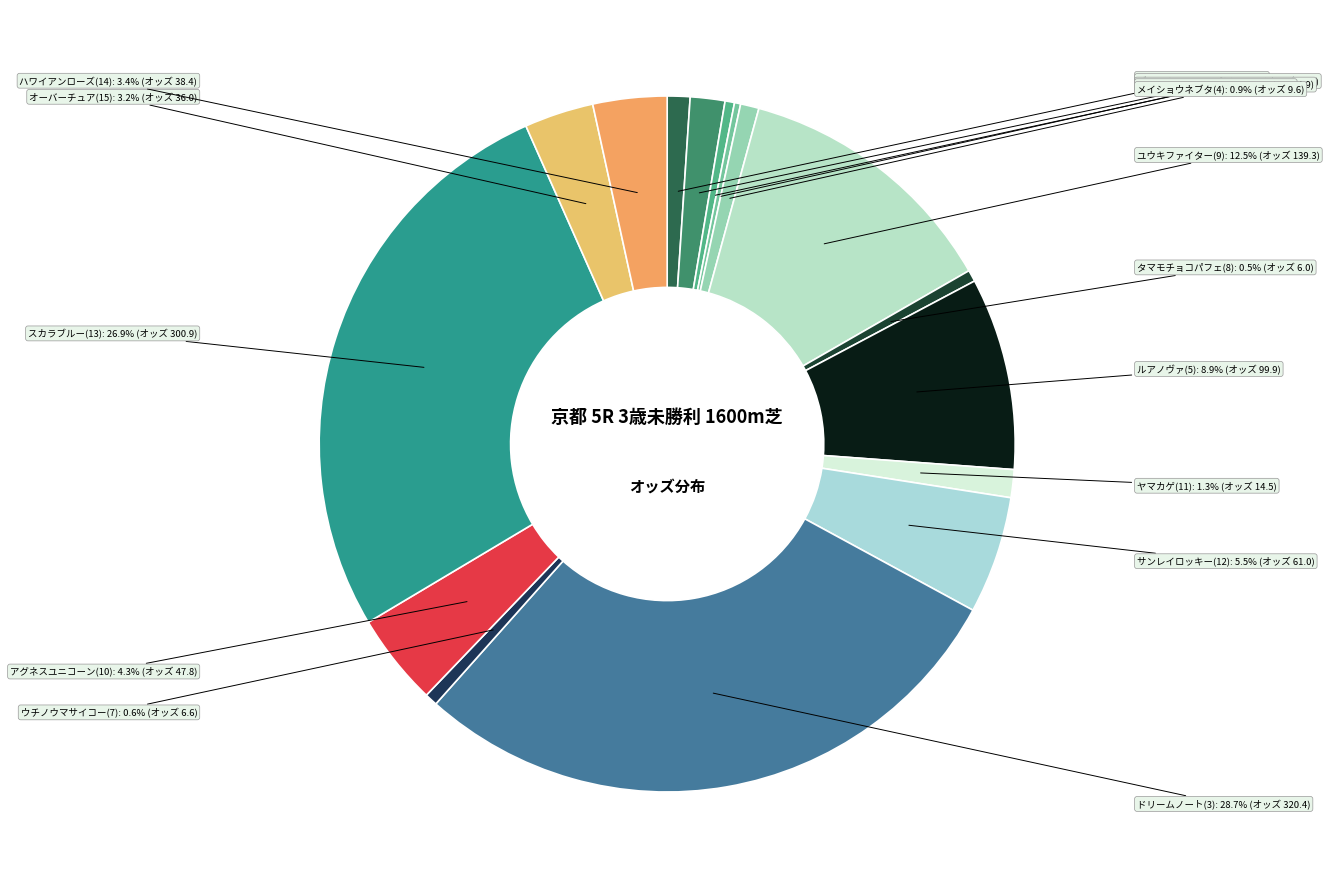

What is the ratio of the value at メイショウネブタ(4) to the value at メイショウワッフル(6)?

2.0